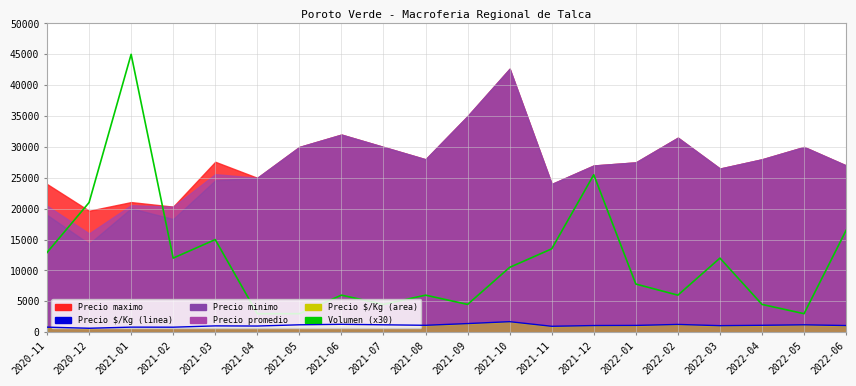

True or false: Precio $/Kg (linea) and Volumen (x30) intersect in this chart.

False